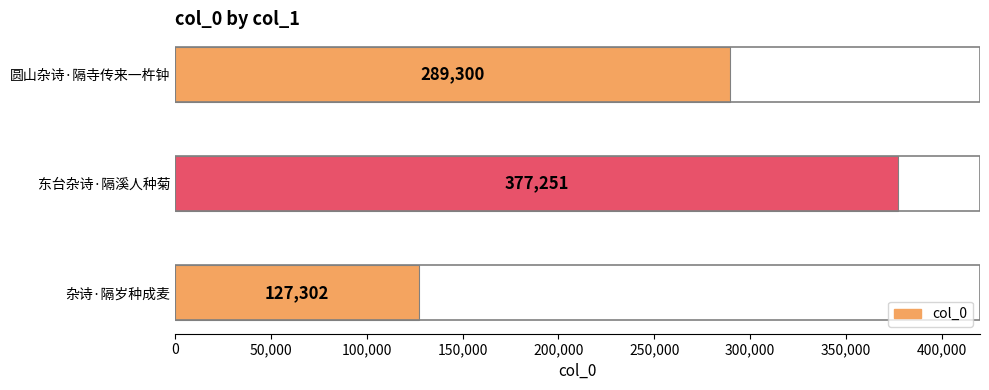

Rank the categories by value from highest to lowest.

东台杂诗·隔溪人种菊, 圆山杂诗·隔寺传来一杵钟, 杂诗·隔岁种成麦